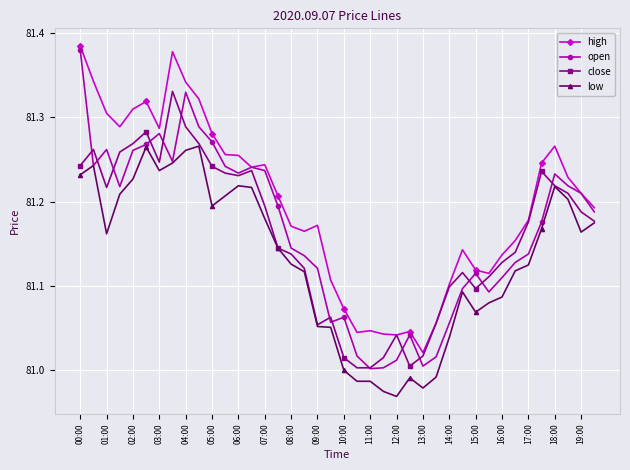

Reading right to left, list all the values displayed in this chart.

high: 81.2	81.2	81.2	81.3	81.2	81.2	81.2	81.1	81.1	81.1	81.1	81.1	81.1	81.0	81.0	81.0	81.0	81.0	81.0	81.1	81.1	81.2	81.2	81.2	81.2	81.2	81.2	81.3	81.3	81.3	81.3	81.3	81.4	81.3	81.3	81.3	81.3	81.3	81.3	81.4
open: 81.2	81.2	81.2	81.2	81.2	81.1	81.1	81.1	81.1	81.1	81.1	81.1	81.0	81.0	81.0	81.0	81.0	81.0	81.0	81.1	81.1	81.1	81.1	81.1	81.2	81.2	81.2	81.2	81.2	81.3	81.3	81.3	81.2	81.3	81.3	81.3	81.2	81.3	81.2	81.4
close: 81.2	81.2	81.2	81.2	81.2	81.2	81.1	81.1	81.1	81.1	81.1	81.1	81.1	81.0	81.0	81.0	81.0	81.0	81.0	81.0	81.1	81.1	81.1	81.1	81.1	81.2	81.2	81.2	81.2	81.2	81.3	81.3	81.3	81.2	81.3	81.3	81.3	81.2	81.3	81.2
low: 81.2	81.2	81.2	81.2	81.2	81.1	81.1	81.1	81.1	81.1	81.1	81.0	81.0	81.0	81.0	81.0	81.0	81.0	81.0	81.0	81.1	81.1	81.1	81.1	81.1	81.2	81.2	81.2	81.2	81.2	81.3	81.3	81.2	81.2	81.3	81.2	81.2	81.2	81.2	81.2